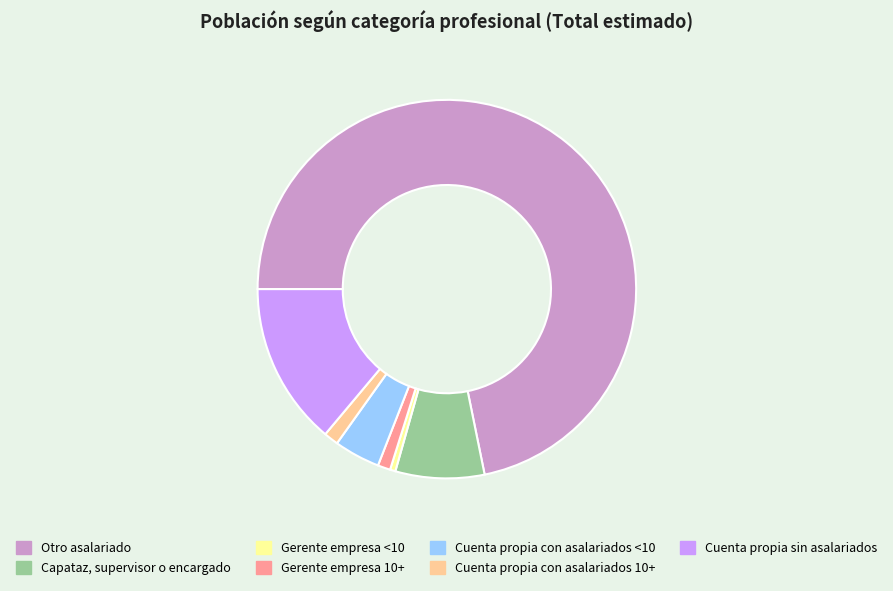

Which category has the biggest portion of the pie?

Otro asalariado